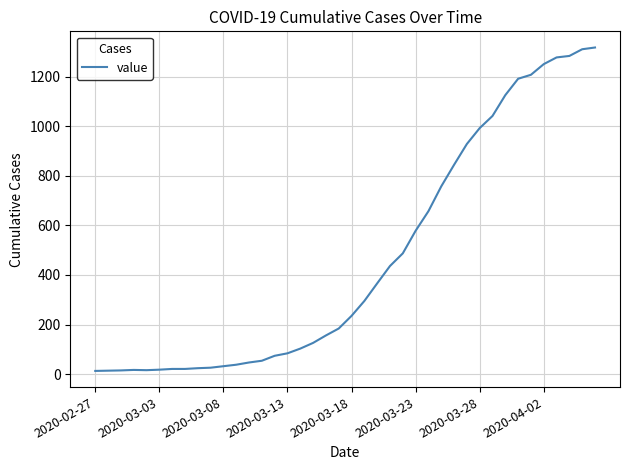

What is the greatest value displayed?

1317